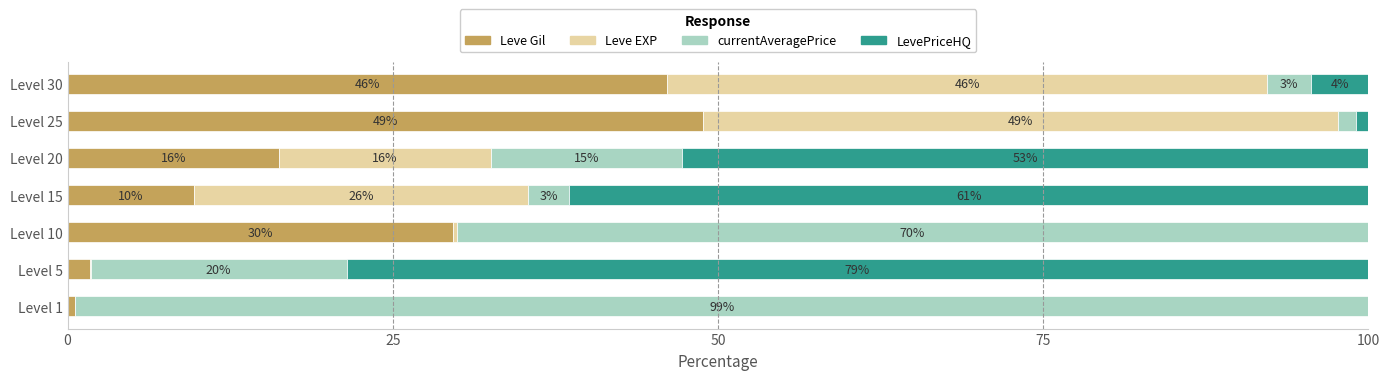

Which series has the largest total across all categories?

currentAveragePrice